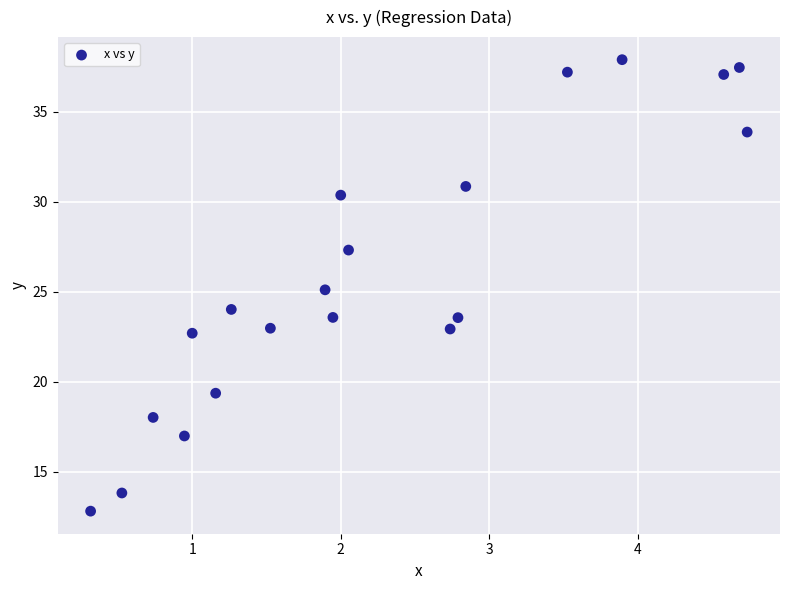

What is the range of Y values (max minus min)?

25.1